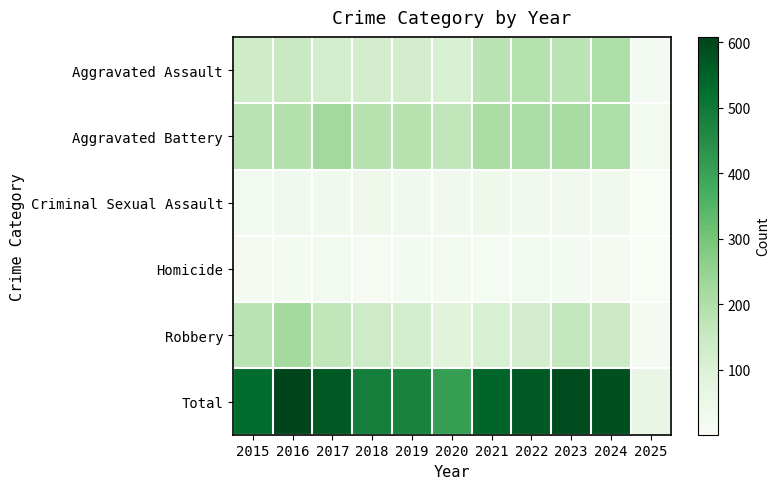

Between 2019 and 2017, which is larger?

2017